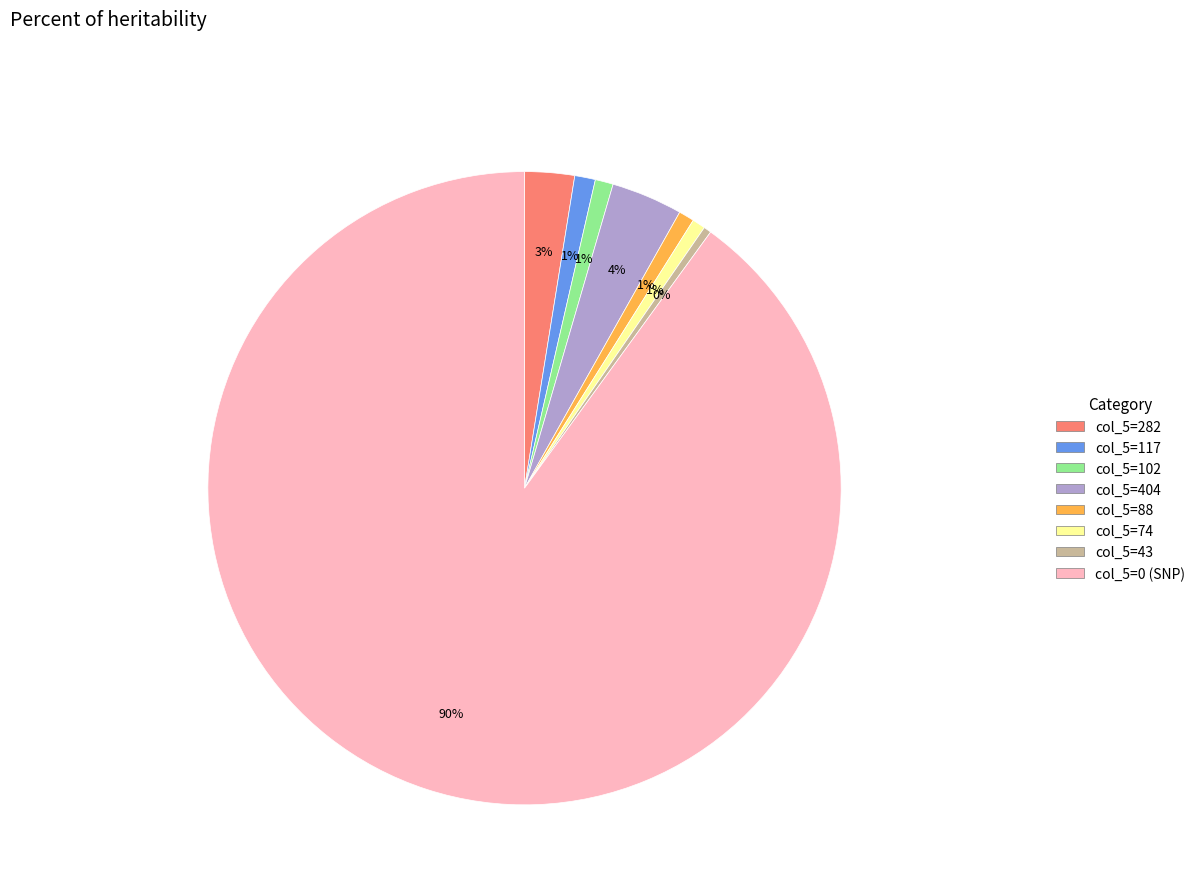

Does any single category account for the majority?

Yes